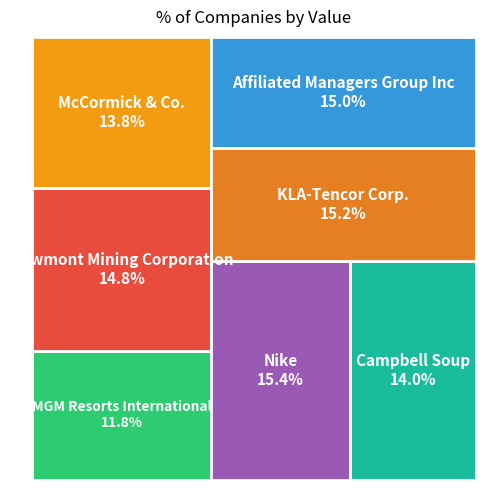

Is the sum of MGM Resorts International and KLA-Tencor Corp. greater than half?

No